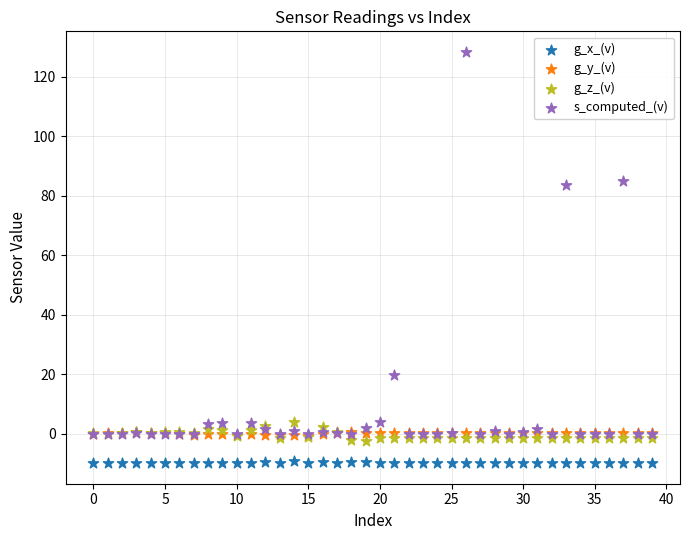

Which series reaches the maximum Y coordinate?

s_computed_(v)